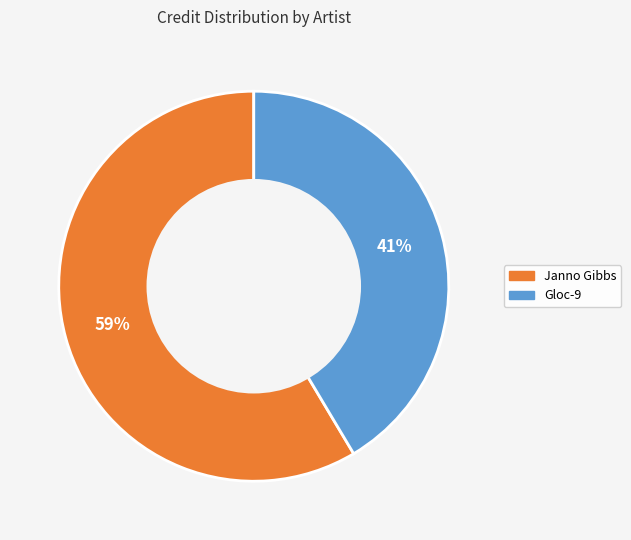

To the nearest percent, what is the average slice percentage?

50%